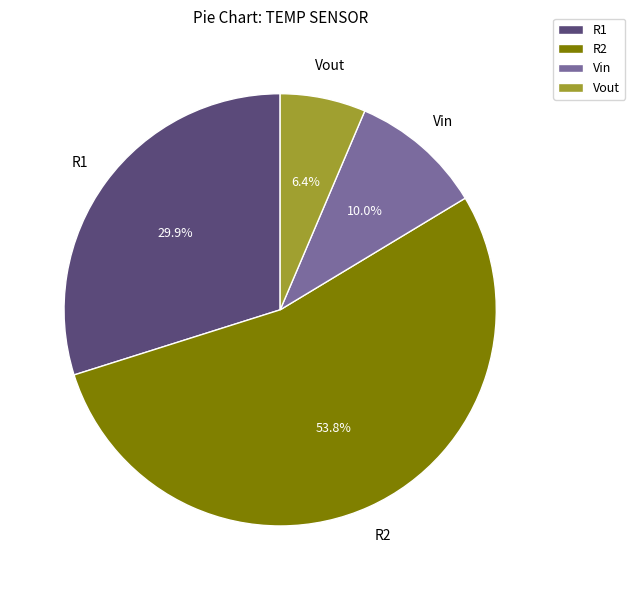

Which category has the biggest portion of the pie?

R2